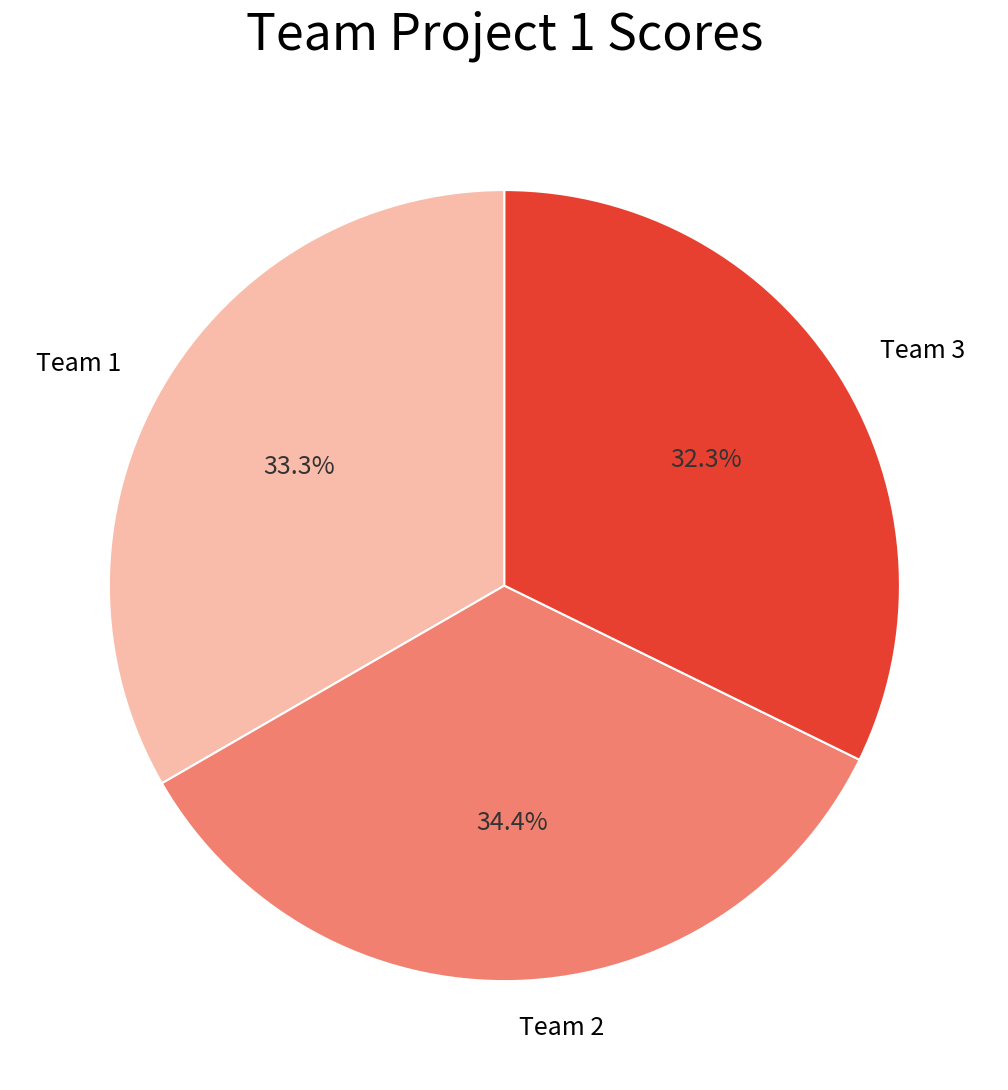

Approximately how many times larger is the value at Team 2 compared to Team 3?

1.1